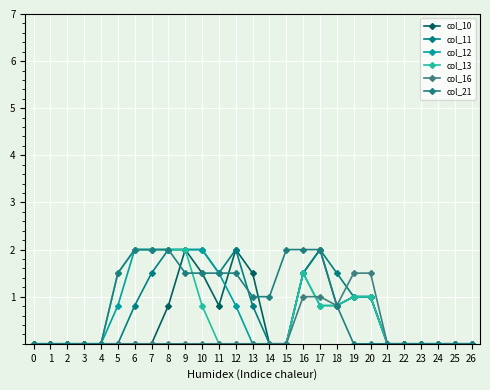

The value of col_13 at 10 is 1.1. True or false?

False